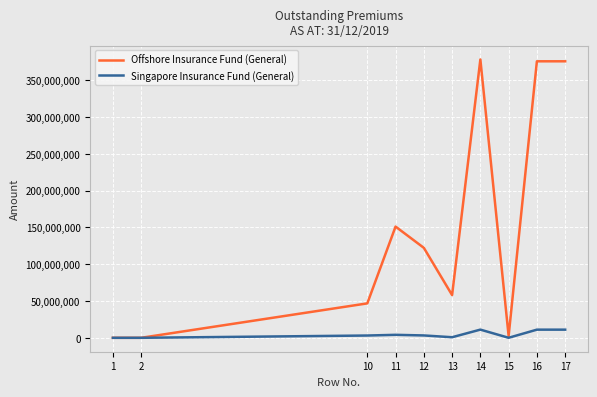

At which label does Singapore Insurance Fund (General) first exceed 3201004?

11